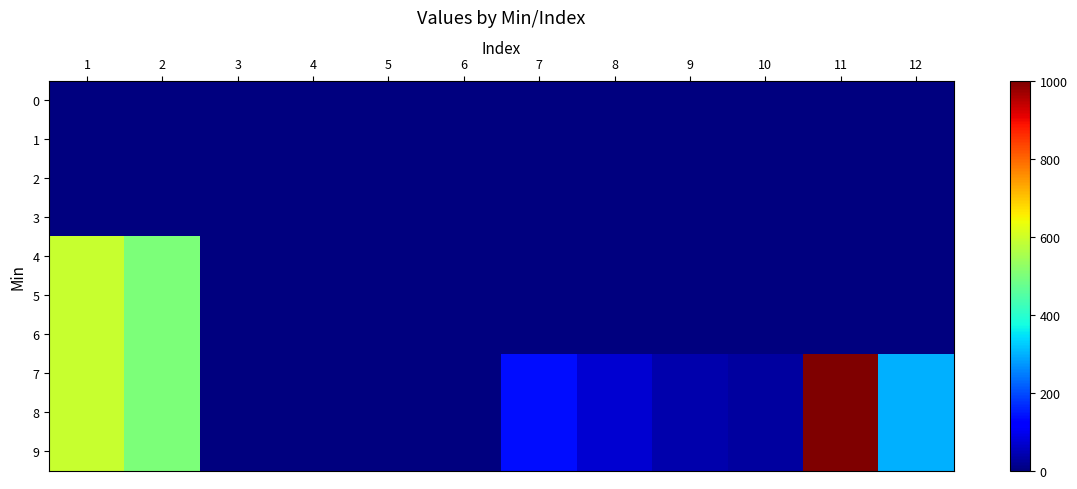

Rank the series at 7 from lowest to highest value.

0, 1, 2, 3, 4, 5, 6, 7, 8, 9